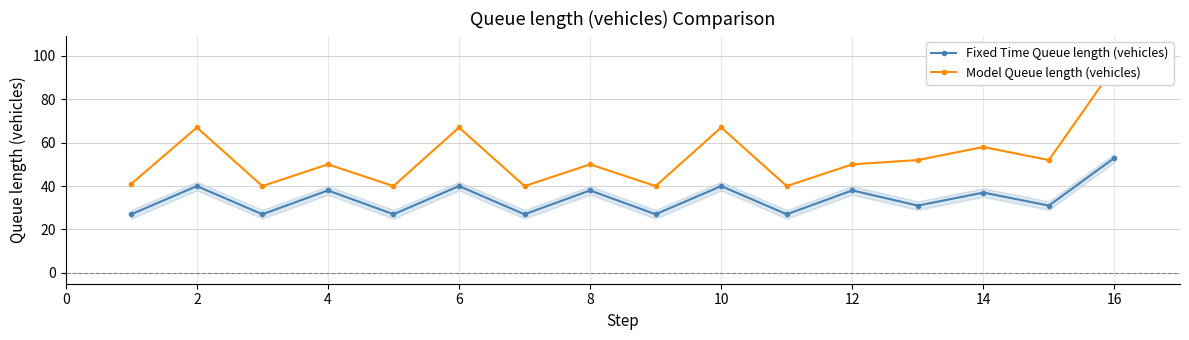

True or false: Model Queue length (vehicles) and Fixed Time Queue length (vehicles) intersect in this chart.

False